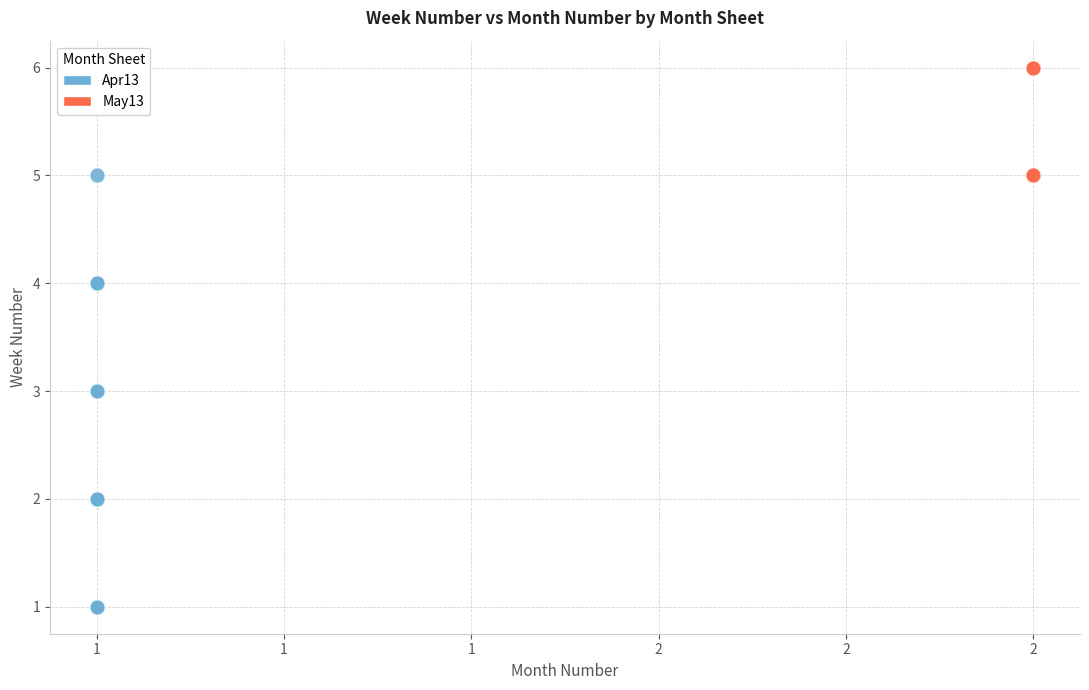

Which series has the largest Y range (max minus min)?

Apr13